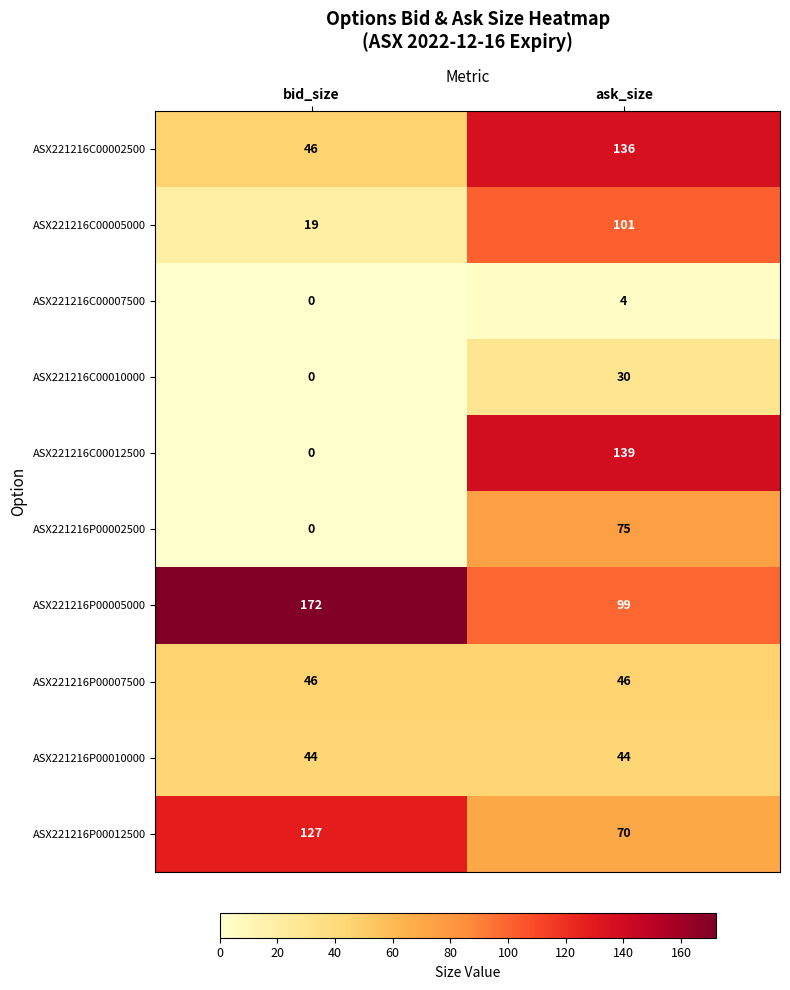

Which series has the largest total across all categories?

ASX221216P00005000